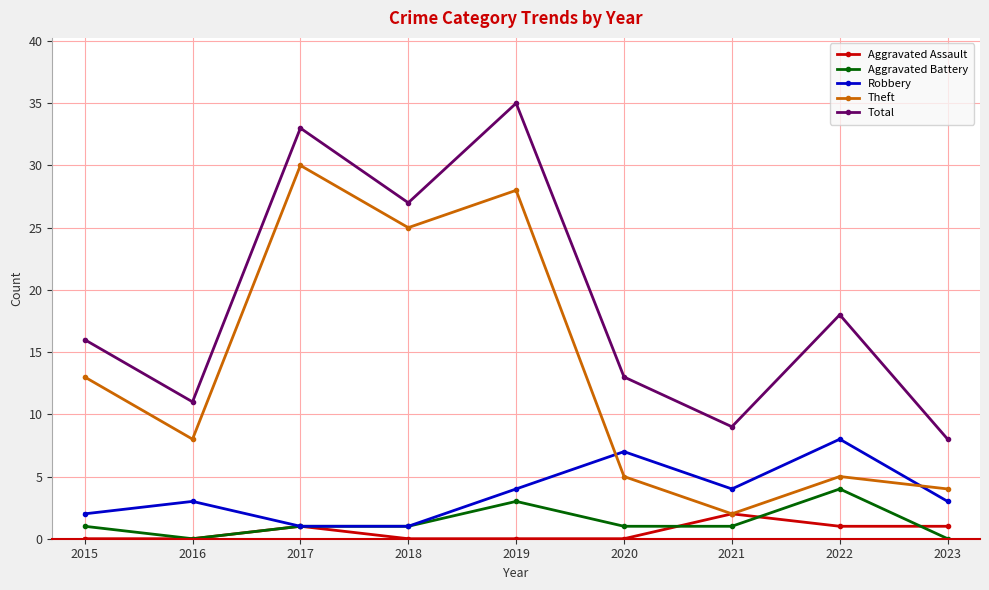

What is the approximate value of Theft at 2023, to the nearest 5?

5